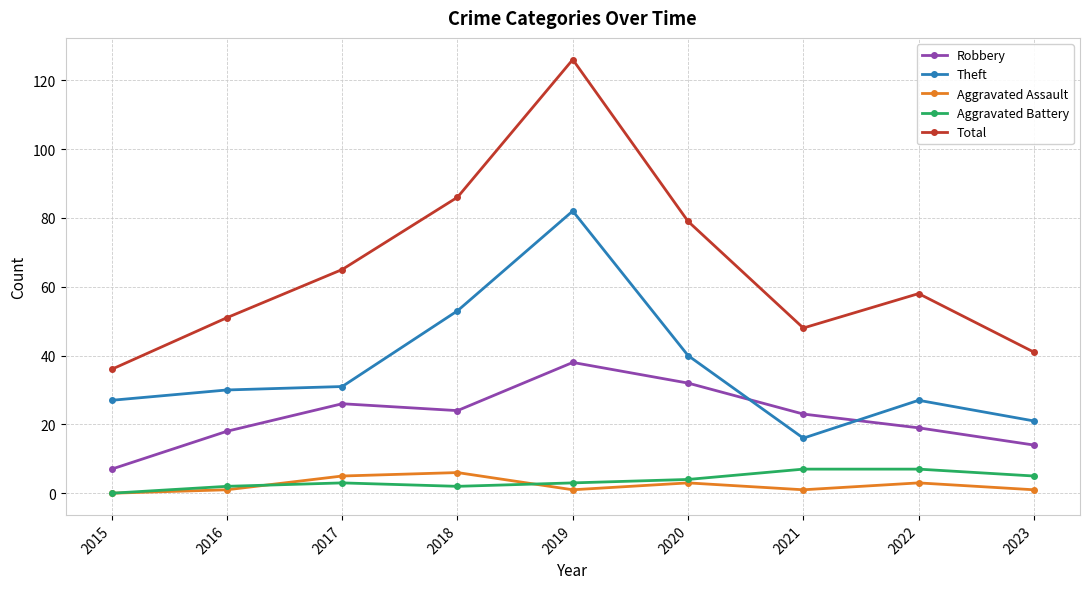

At how many categories does at least one series exceed 124?

1